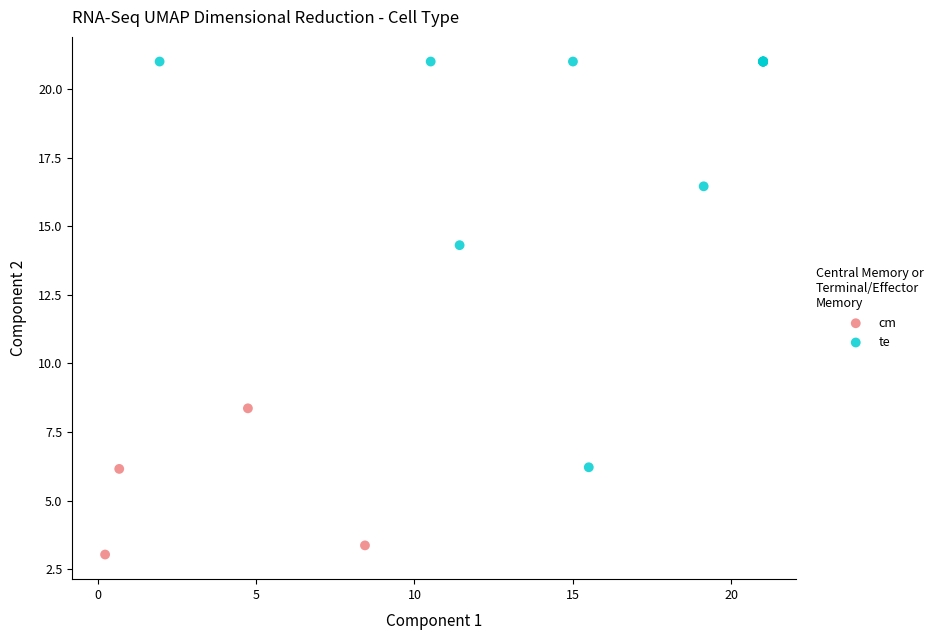

Which series contains the highest Y value?

te